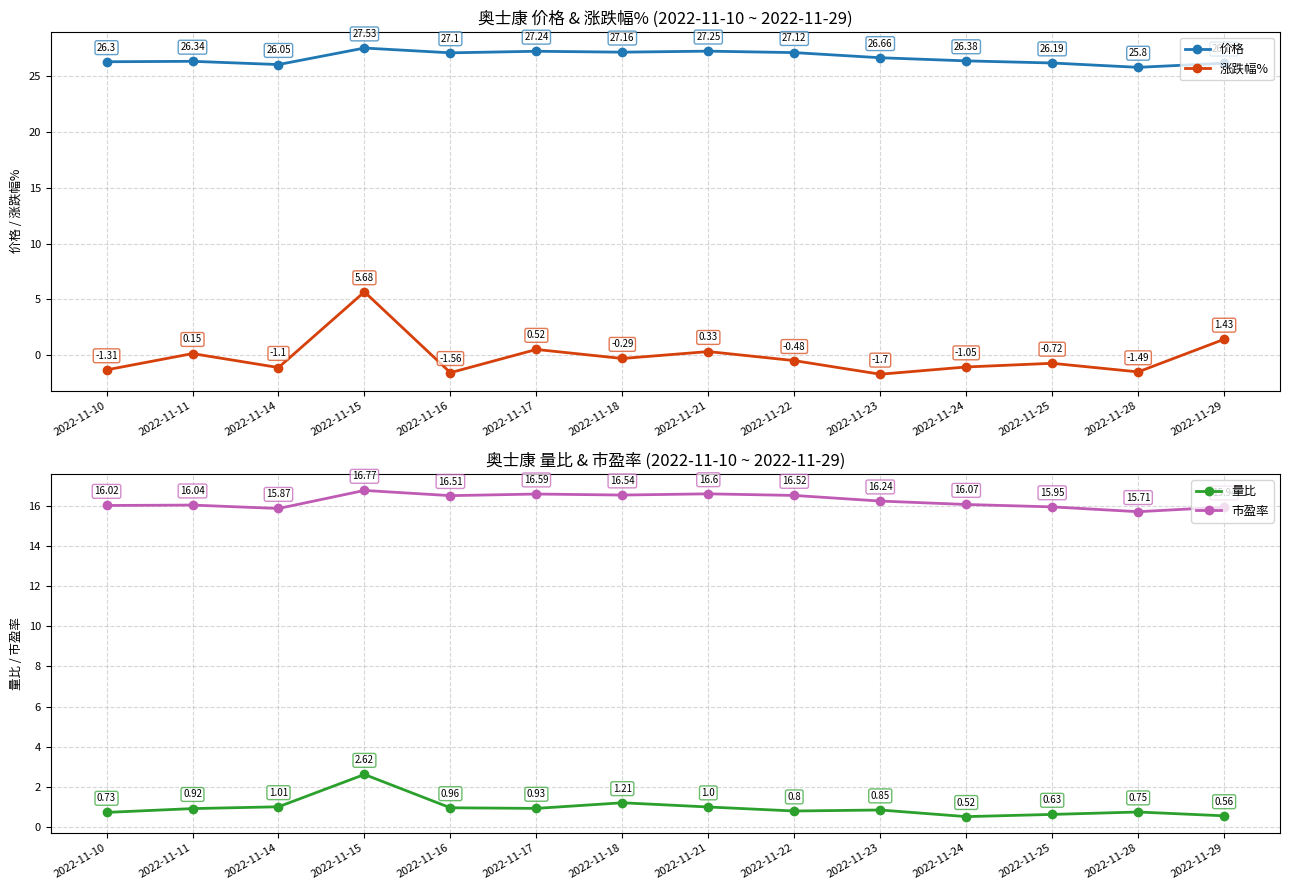

What is the maximum value for 价格?

27.5